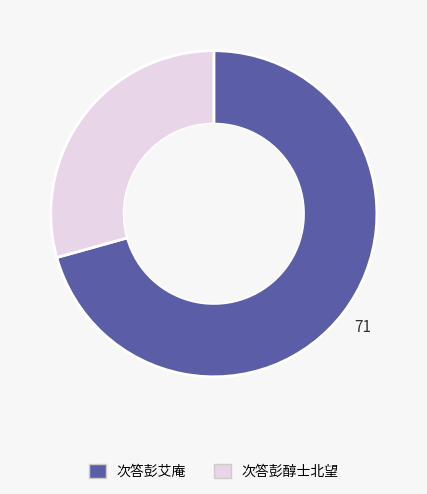

Does any single category account for the majority?

Yes